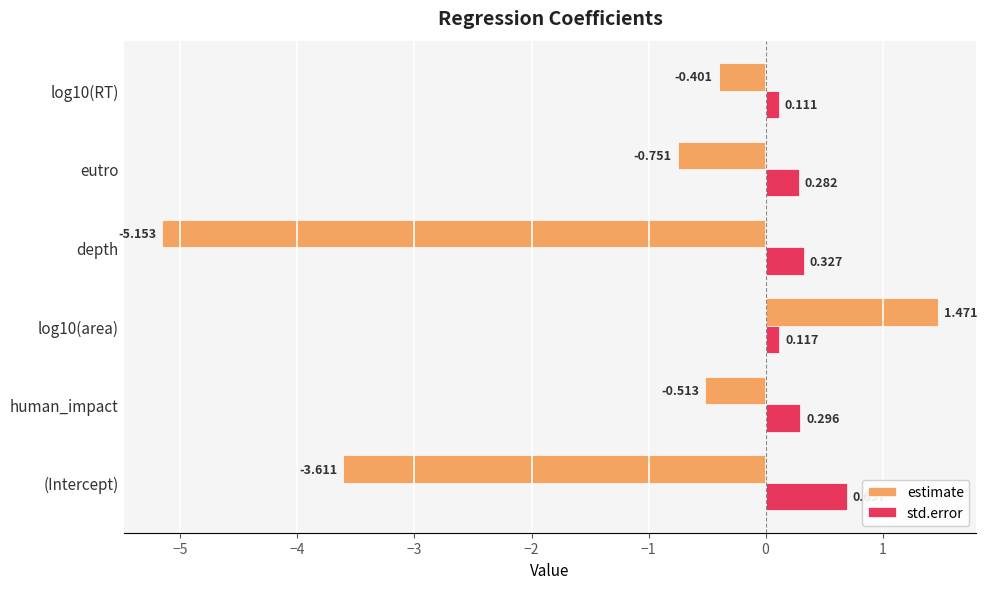

At which label does estimate reach its minimum?

depth